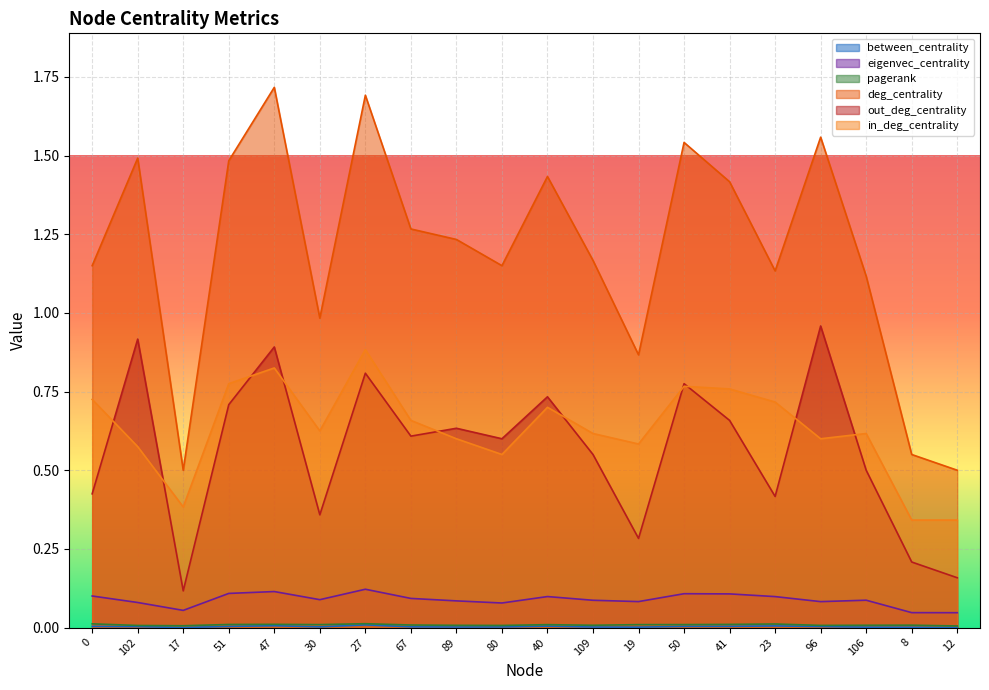

Rank the categories by deg_centrality value from highest to lowest.

47, 27, 96, 50, 102, 51, 40, 41, 67, 89, 109, 0, 80, 23, 106, 30, 19, 8, 17, 12